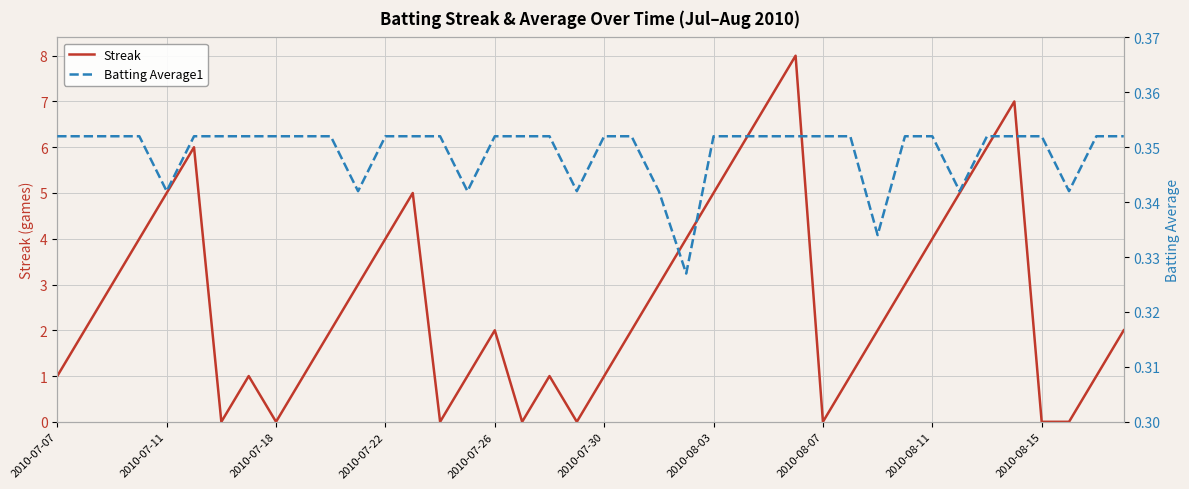

What is the highest value of the Streak series?

8